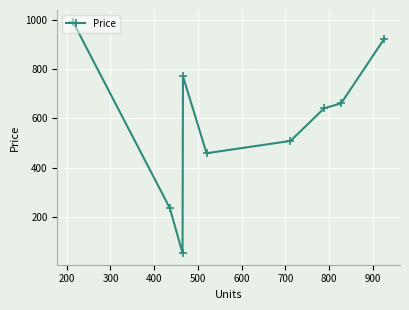

What is the sum of all values?

5245.3